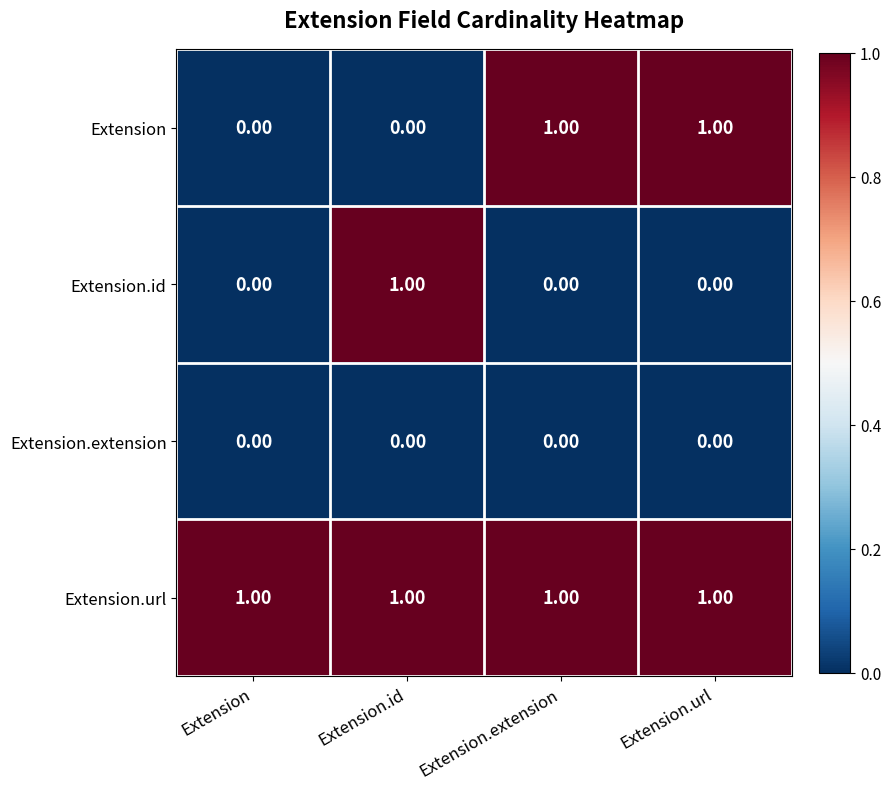

At how many categories does at least one series exceed 0?

4